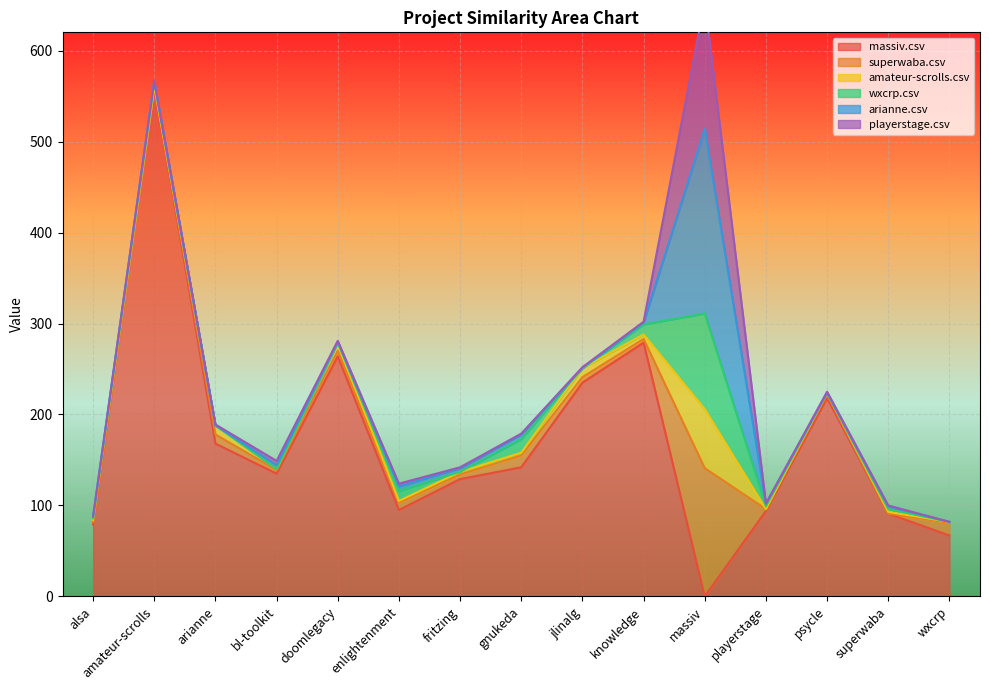

True or false: wxcrp.csv has a value of 61 at doomlegacy.csv.

False